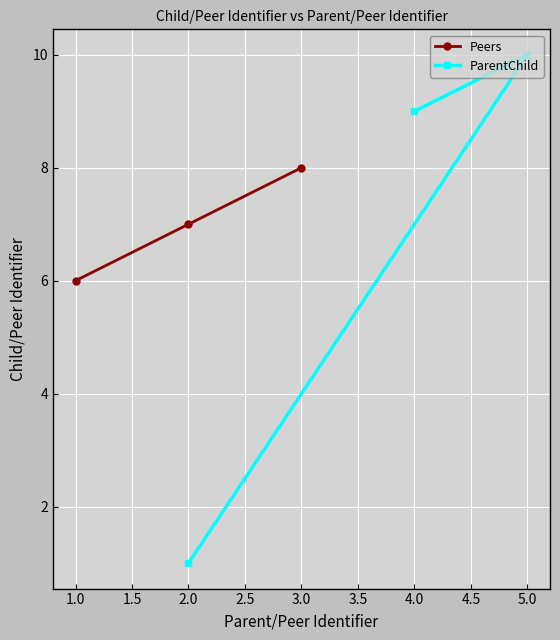

What is the sum of all Peers values?

21